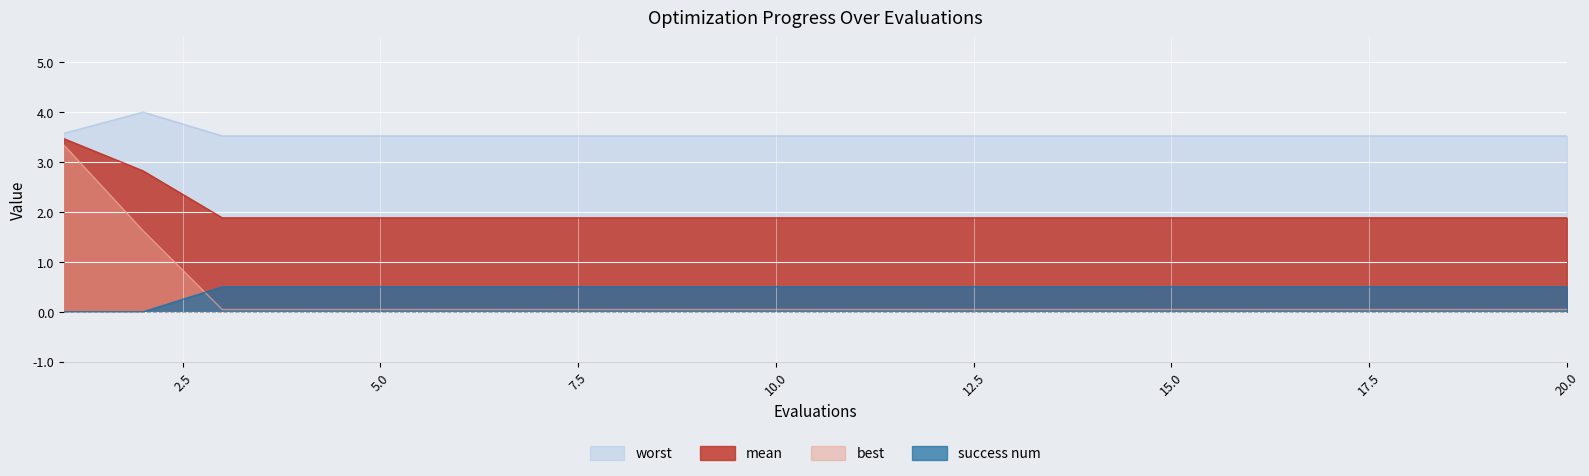

What is the maximum value shown in the chart?

4.0